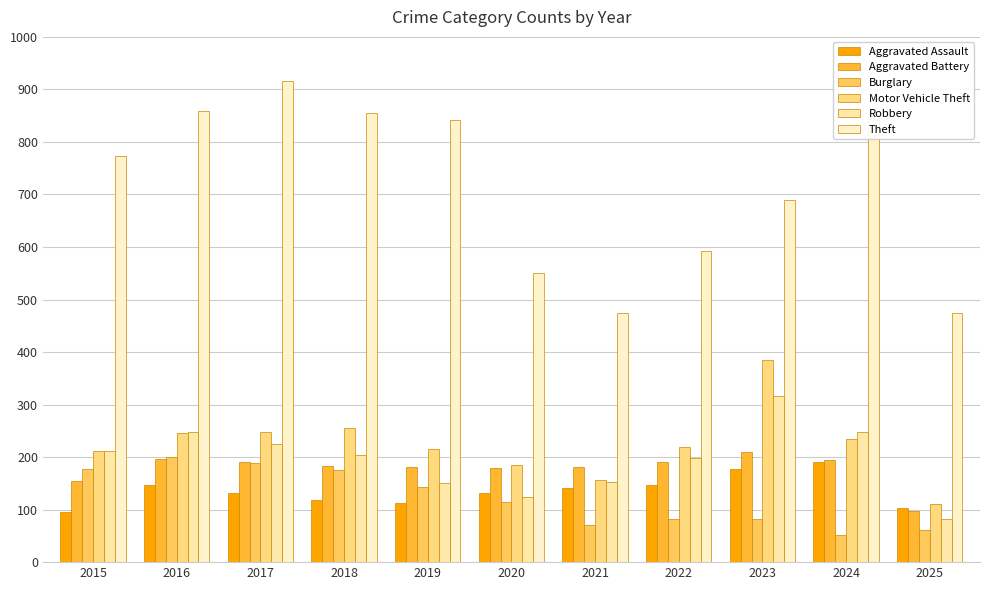

Count the number of data series in this chart.

6